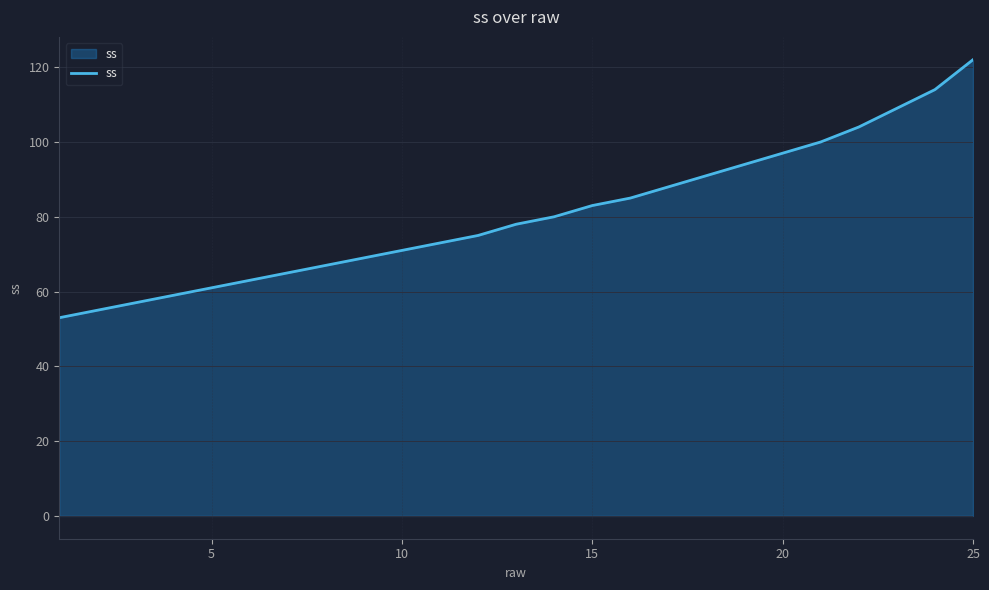

What is the difference between the maximum and minimum values?

69